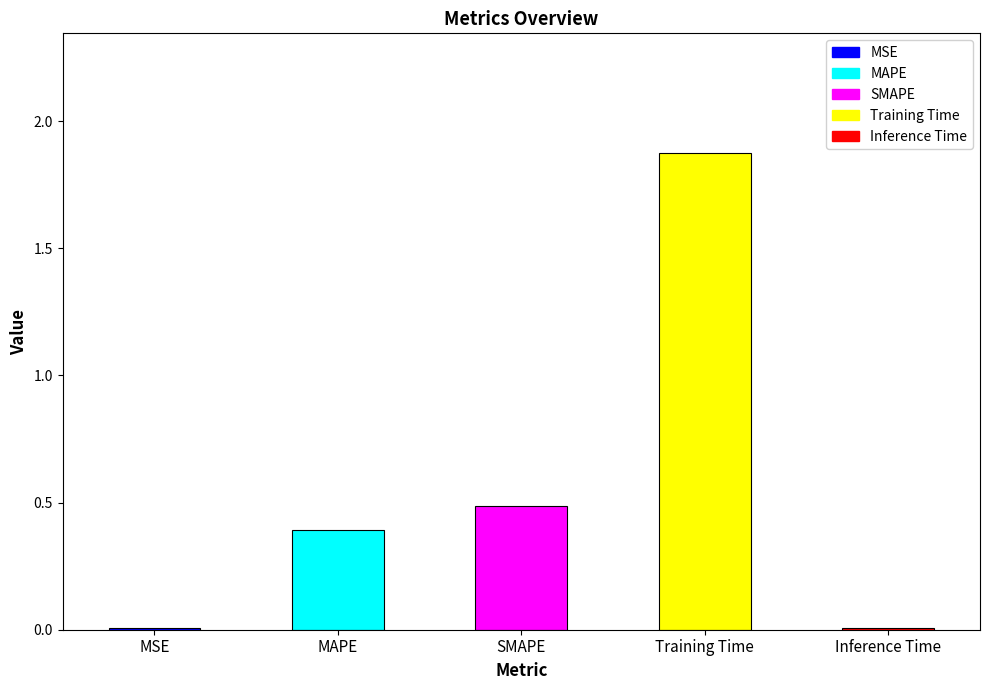

What is the sum of all values?

2.8